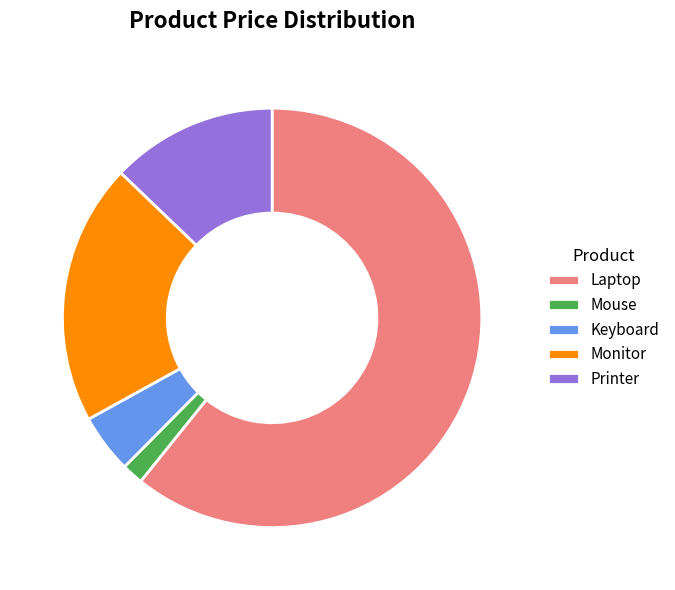

What is the smallest slice in the pie chart?

Mouse